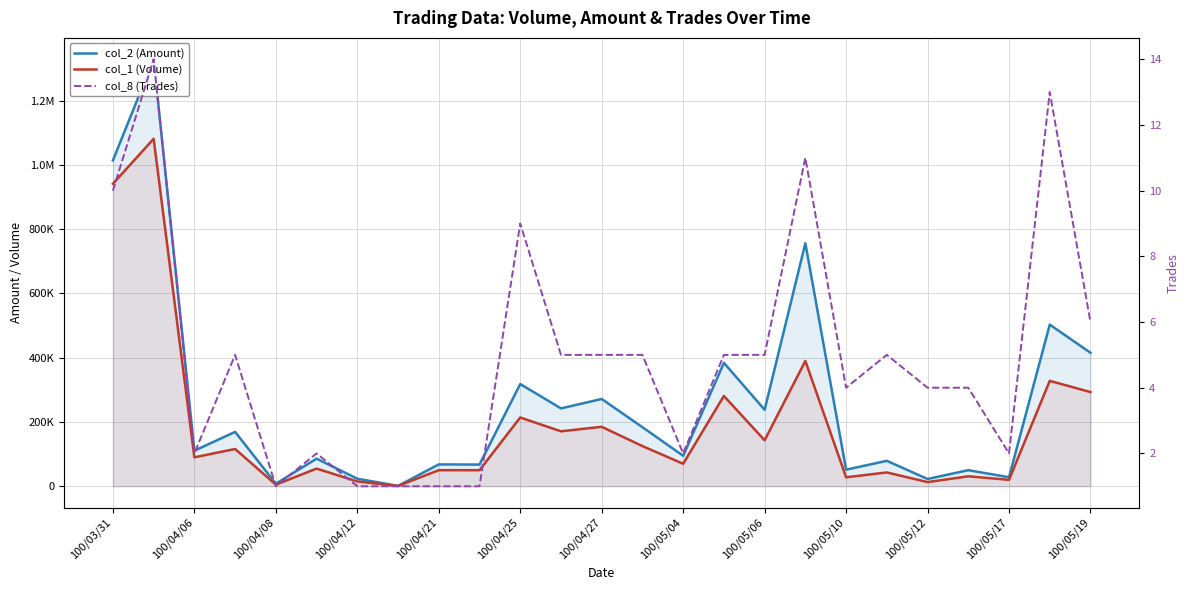

At how many categories does at least one series exceed 344519?

6